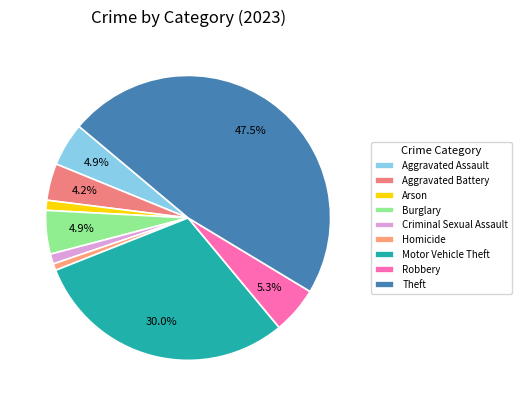

Is there any slice that represents more than half of the pie?

No